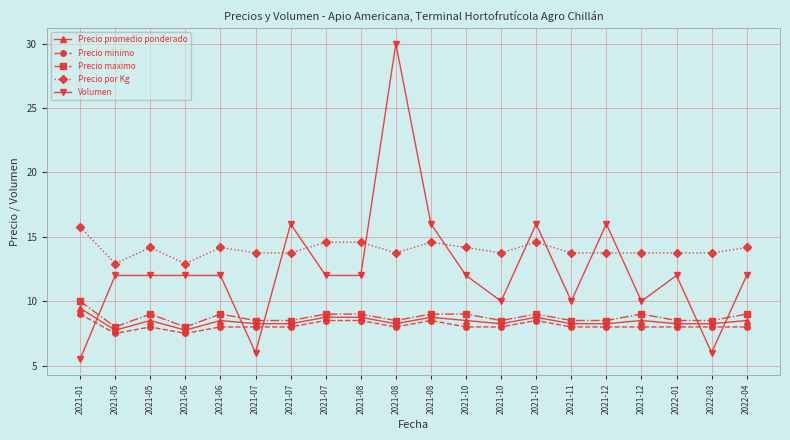

Is it true that Precio minimo equals 8.0 at 2022-04?

True